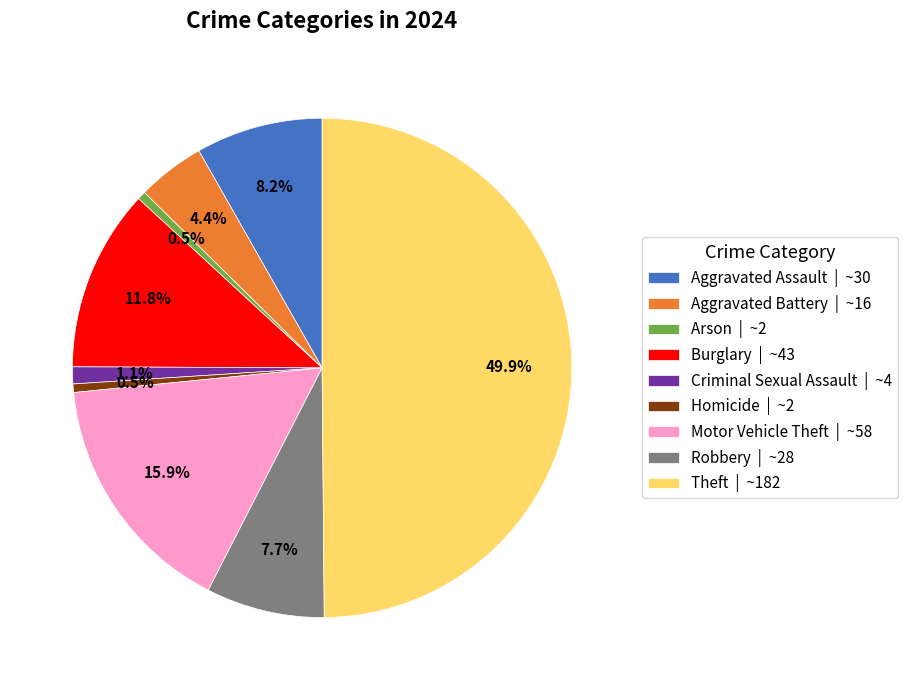

Is it true that Motor Vehicle Theft is 28% of the pie?

False